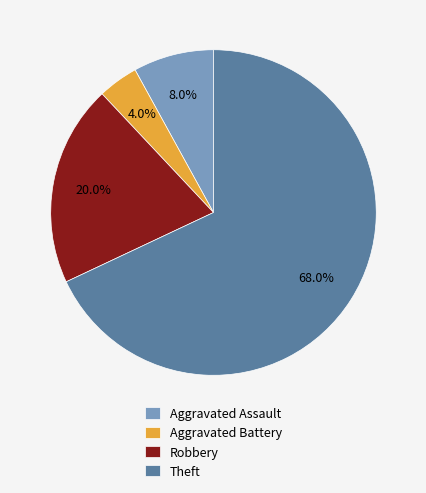

To the nearest percent, what is the combined percentage of Theft and Aggravated Battery?

72%